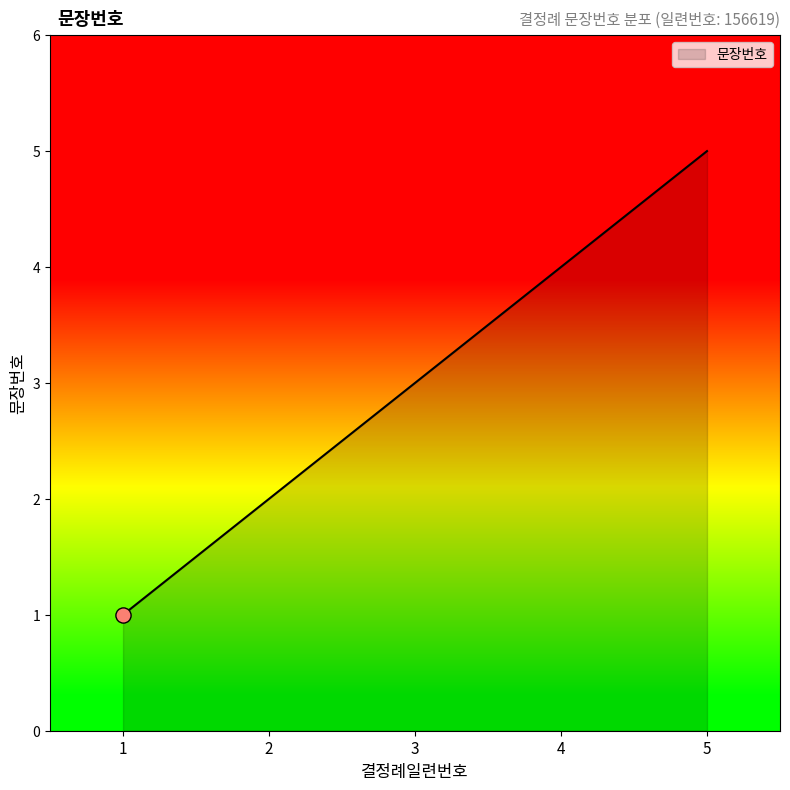

Between 4 and 3, which is larger?

4